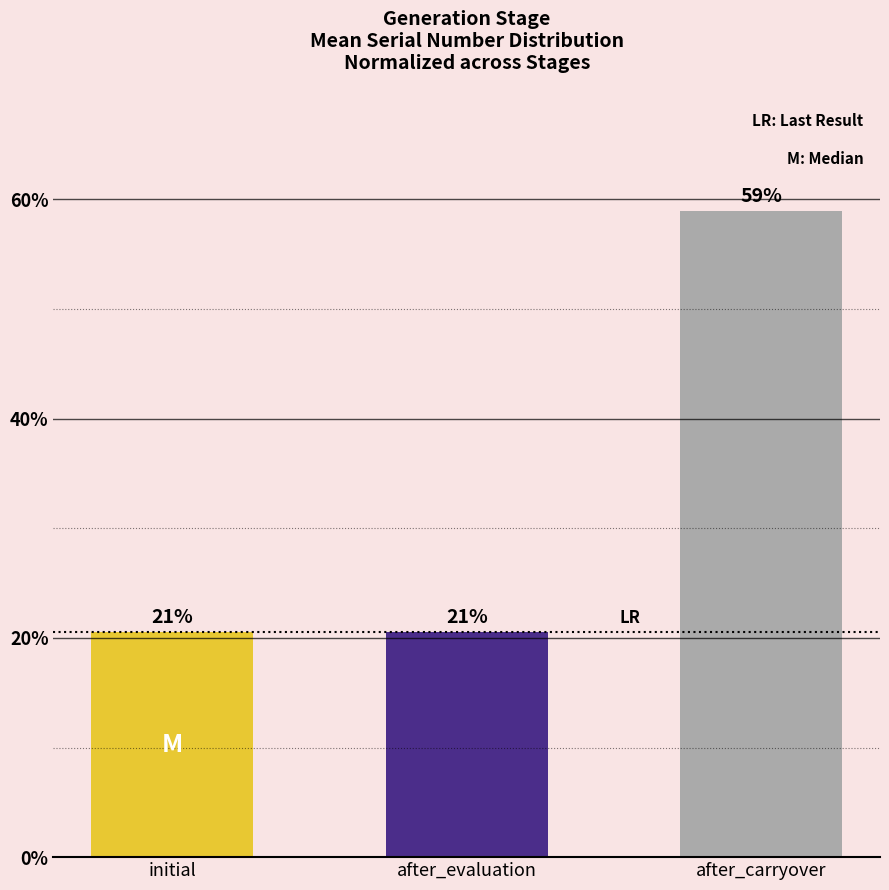

Which label corresponds to the largest value in the chart?

after_carryover